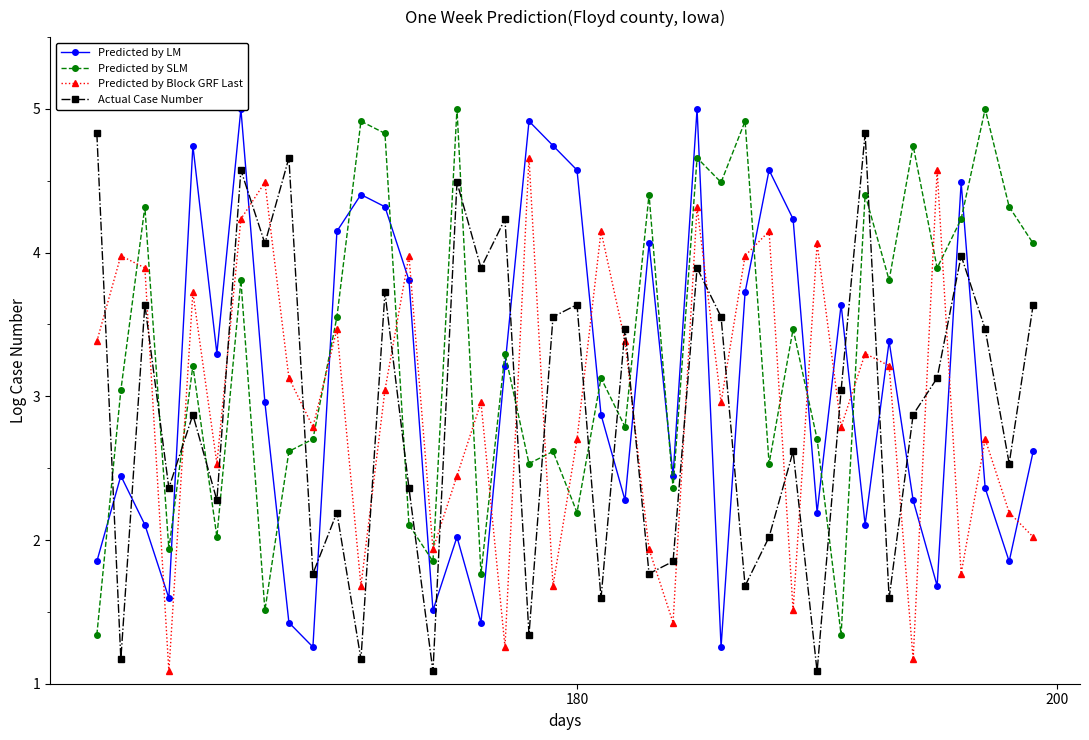

True or false: Actual Case Number has more than 2 points higher than both neighbors.

True